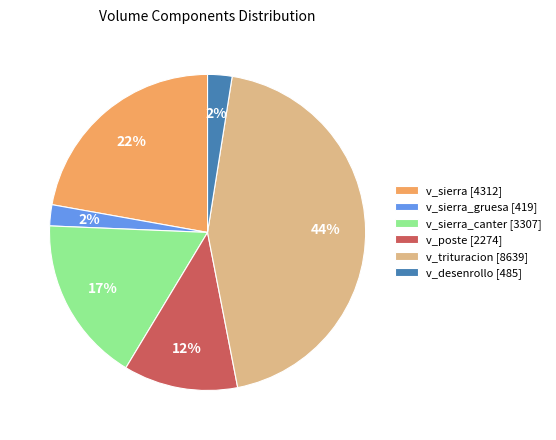

To the nearest percent, what is the average slice percentage?

17%